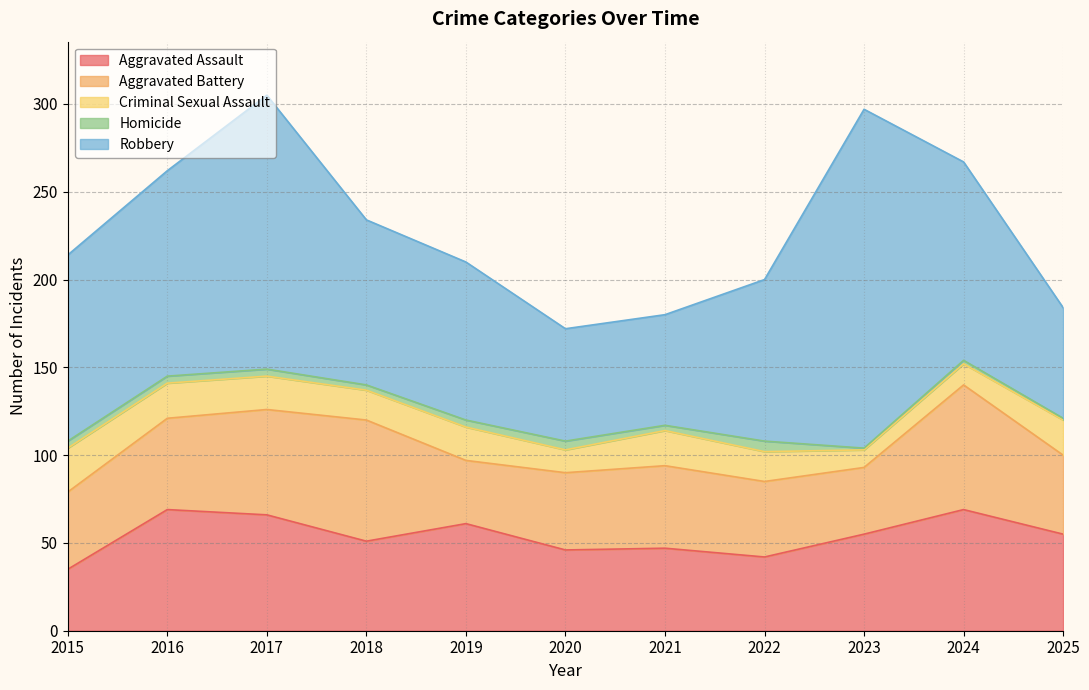

Is it true that Criminal Sexual Assault equals 31 at 2017?

False